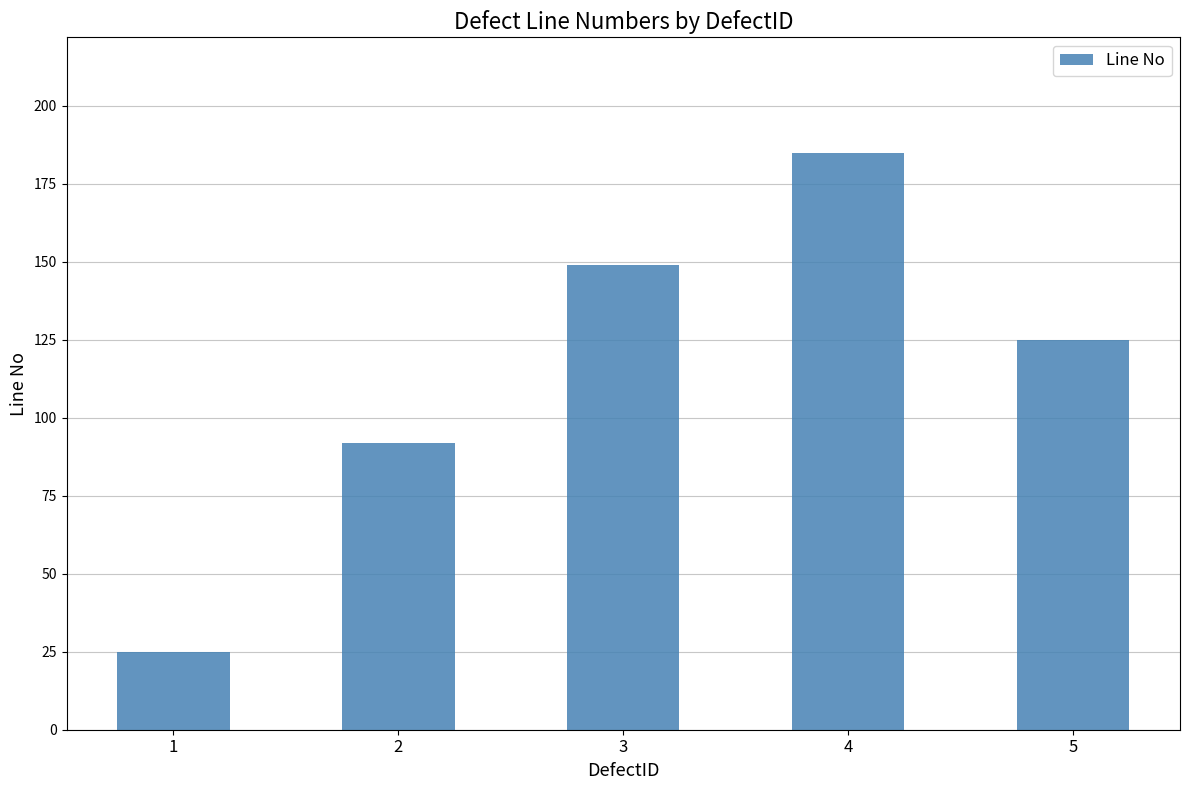

List the labels in order of value, largest first.

4, 3, 5, 2, 1